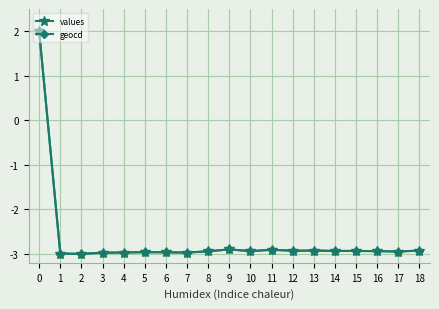

How many values in the geocd series exceed -2?

1